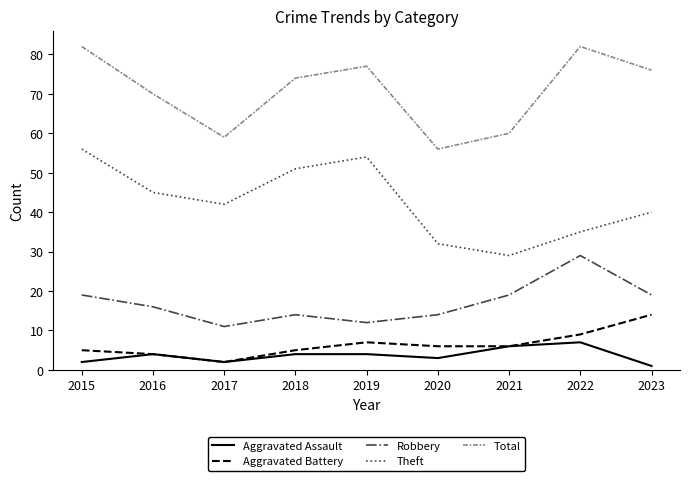

Rank the series by their maximum value, from lowest to highest.

Aggravated Assault, Aggravated Battery, Robbery, Theft, Total